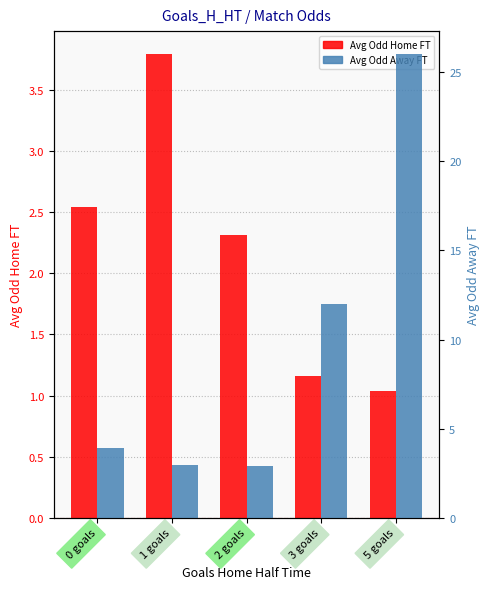

Between 5 goals and 3 goals, which is larger?

3 goals